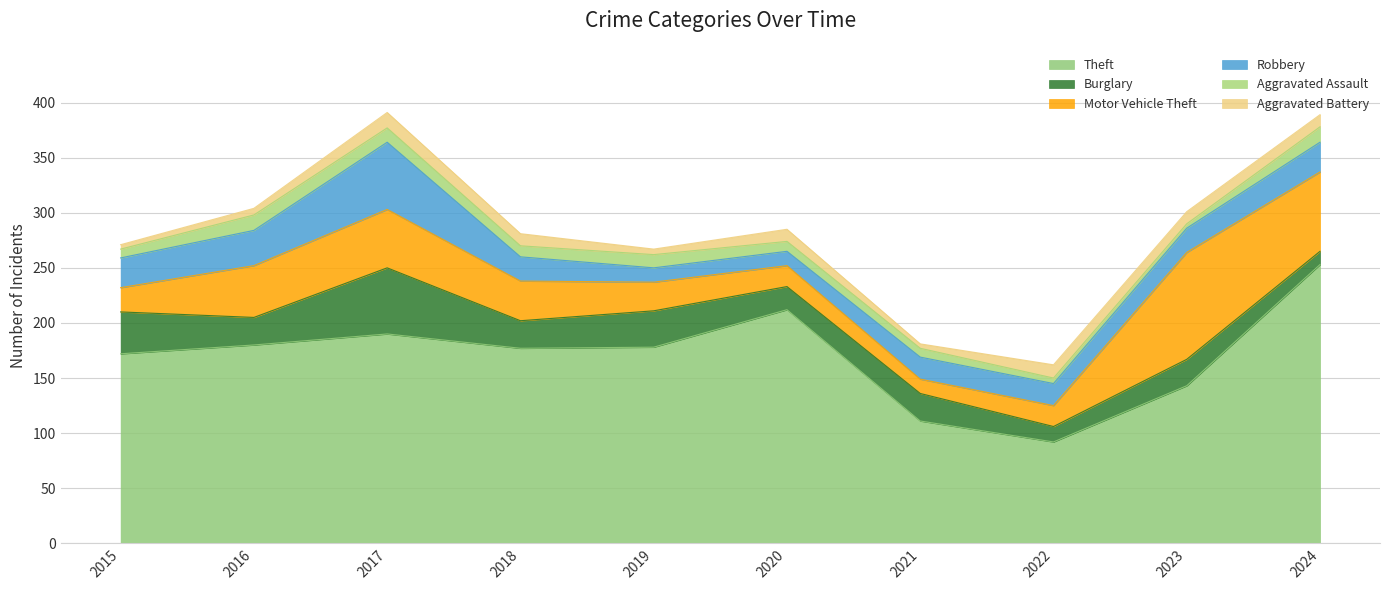

What is the value of the Aggravated Assault point at the 5th from the left?

12